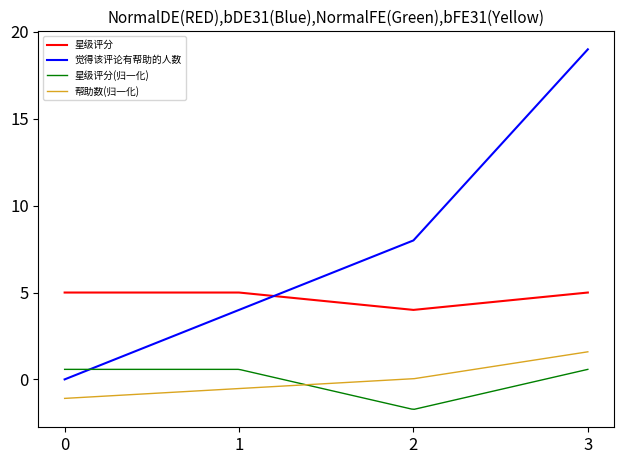

What is the maximum value for 星级评分?

5